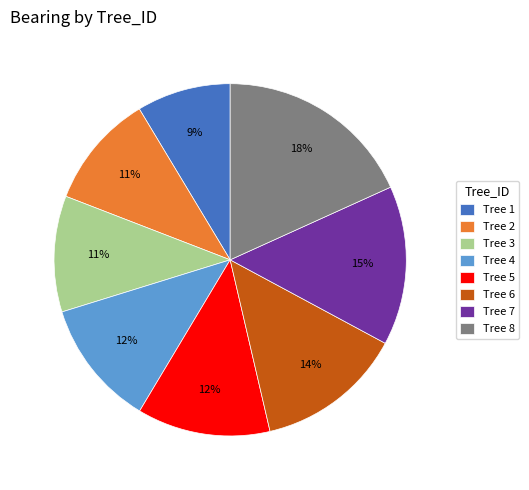

Is Tree 8 the majority of the pie?

No